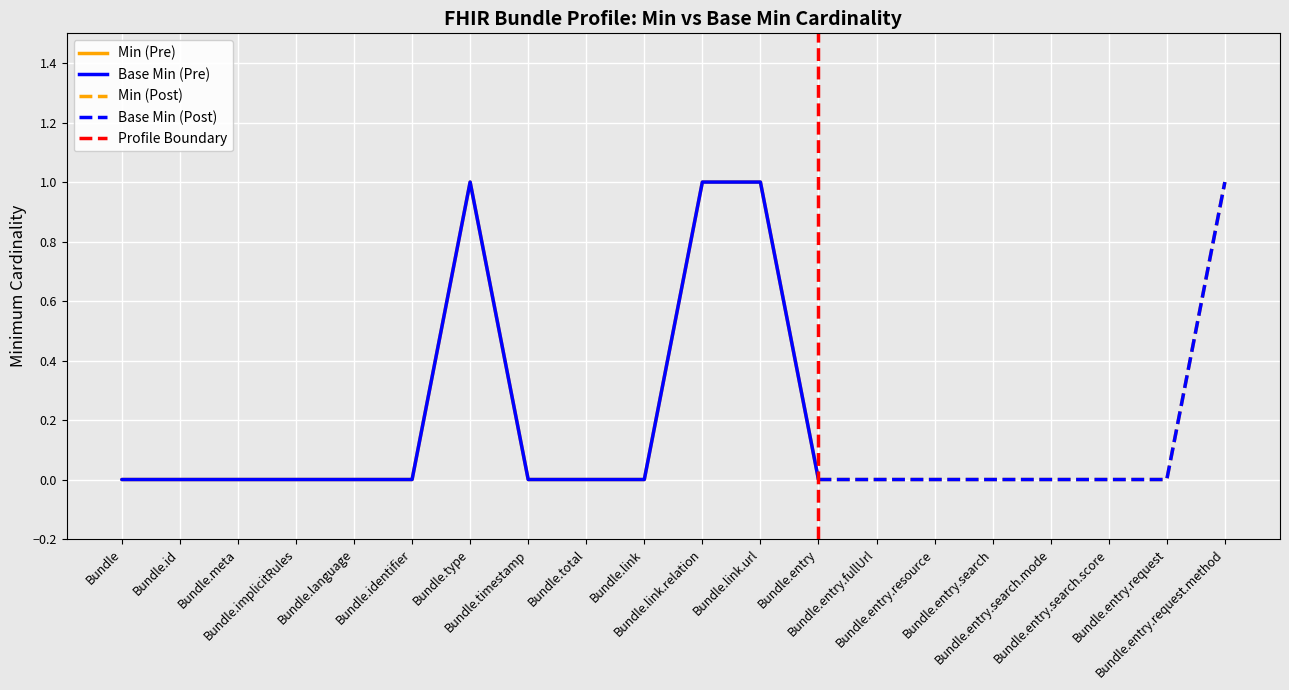

How many positive values does the Min (Pre) series have?

4